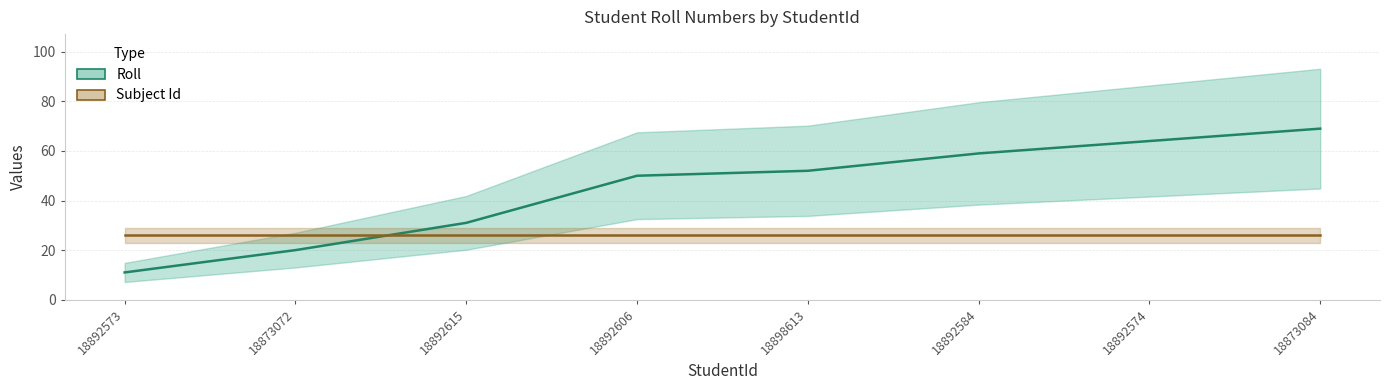

Reading left to right, list all the values displayed in this chart.

18892573=11	18873072=20	18892615=31	18892606=50	18898613=52	18892584=59	18892574=64	18873084=69